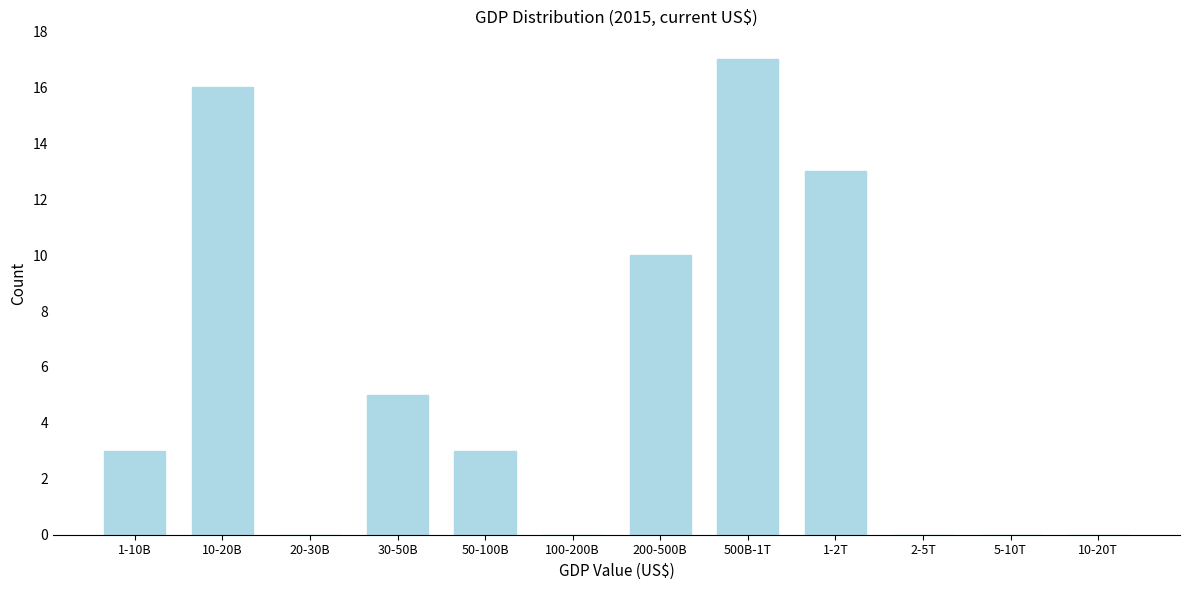

Reading left to right, extract all data points from this chart.

1-10B=3	10-20B=16	20-30B=0	30-50B=5	50-100B=3	100-200B=0	200-500B=10	500B-1T=17	1-2T=13	2-5T=0	5-10T=0	10-20T=0